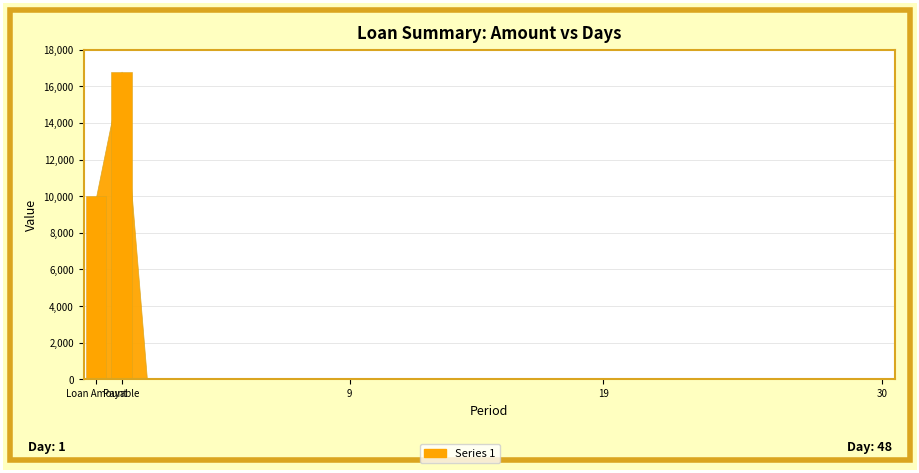

What is the maximum value shown in the chart?

16800